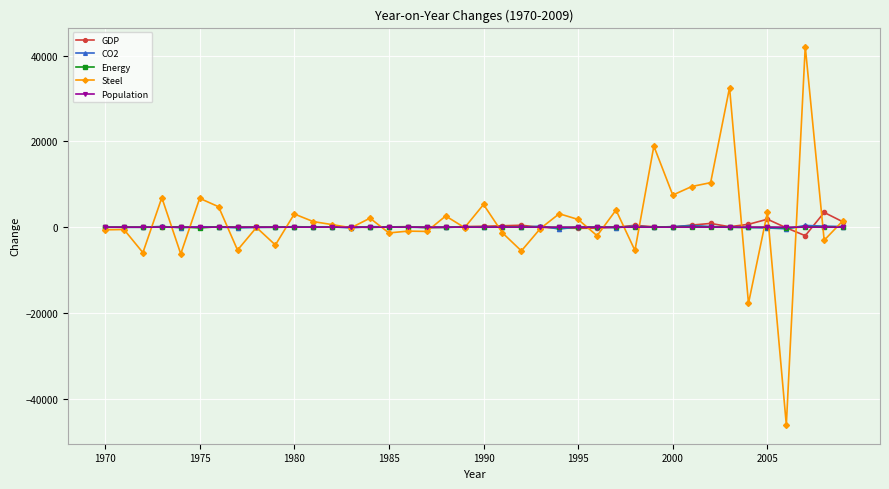

How many series are shown in this chart?

5